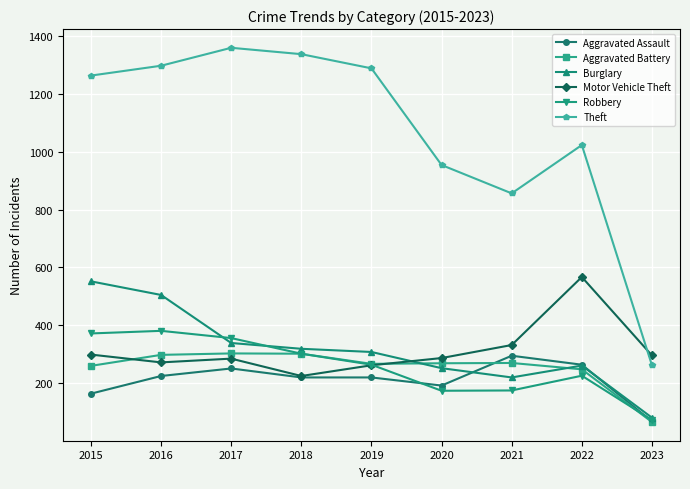

At which category does Motor Vehicle Theft reach its first local valley?

2016